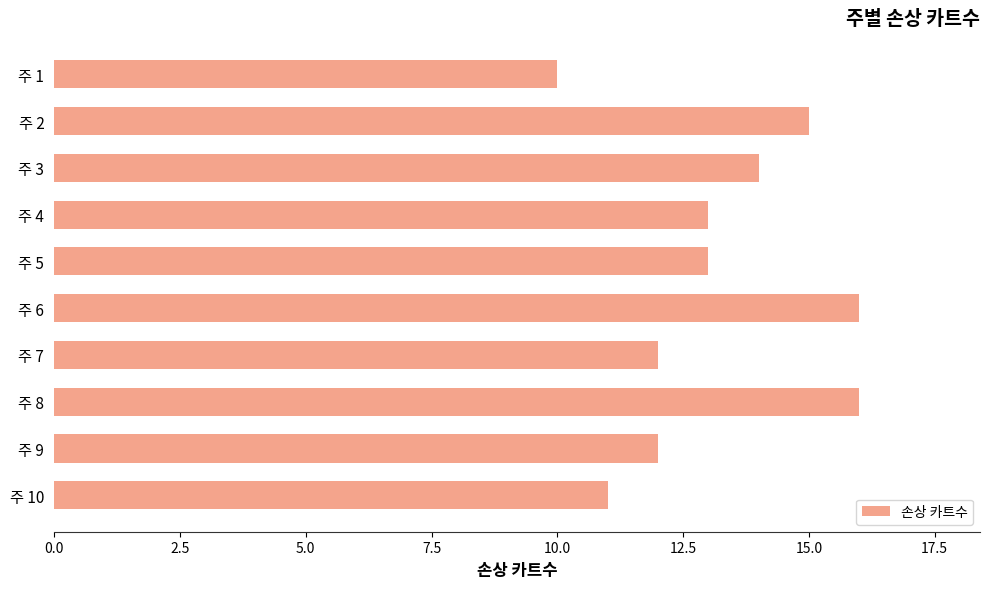

Between 주 10 and 주 3, which is larger?

주 3